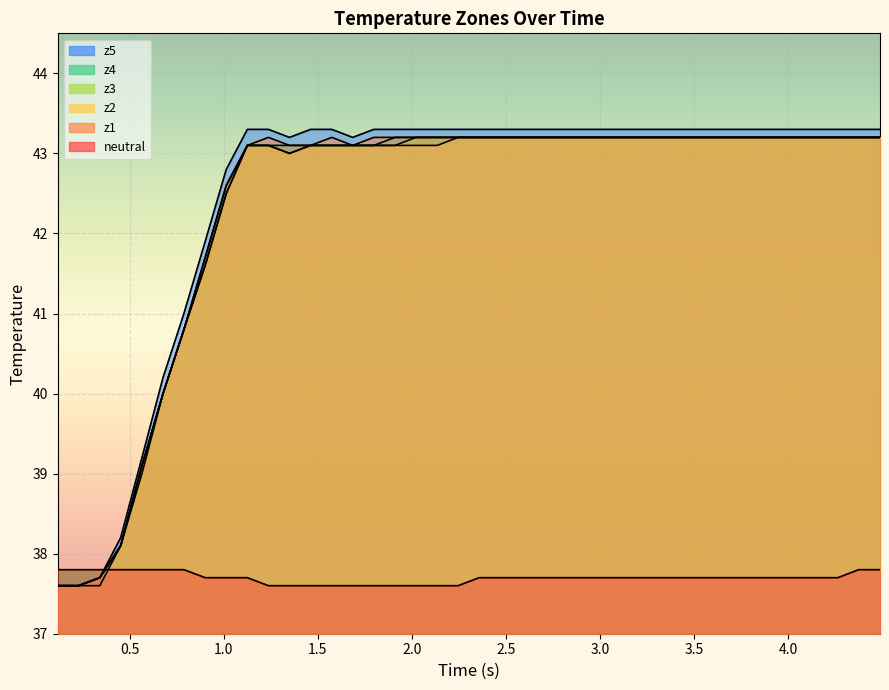

Reading left to right, extract all data points from this chart.

neutral: 37.8	37.8	37.8	37.8	37.8	37.8	37.8	37.7	37.7	37.7	37.6	37.6	37.6	37.6	37.6	37.6	37.6	37.6	37.6	37.6	37.7	37.7	37.7	37.7	37.7	37.7	37.7	37.7	37.7	37.7	37.7	37.7	37.7	37.7	37.7	37.7	37.7	37.7	37.8	37.8
z1: 37.6	37.6	37.7	38.1	39.1	40.0	40.8	41.7	42.6	43.1	43.2	43.1	43.1	43.2	43.1	43.2	43.2	43.2	43.2	43.2	43.2	43.2	43.2	43.2	43.2	43.2	43.2	43.2	43.2	43.2	43.2	43.2	43.2	43.2	43.2	43.2	43.2	43.2	43.2	43.2
z2: 37.6	37.6	37.7	38.1	39.0	40.0	40.8	41.6	42.5	43.1	43.1	43.0	43.1	43.1	43.1	43.1	43.1	43.1	43.1	43.2	43.2	43.2	43.2	43.2	43.2	43.2	43.2	43.2	43.2	43.2	43.2	43.2	43.2	43.2	43.2	43.2	43.2	43.2	43.2	43.2
z3: 37.6	37.6	37.7	38.1	39.1	40.0	40.8	41.6	42.5	43.1	43.1	43.0	43.1	43.1	43.1	43.1	43.1	43.2	43.2	43.2	43.2	43.2	43.2	43.2	43.2	43.2	43.2	43.2	43.2	43.2	43.2	43.2	43.2	43.2	43.2	43.2	43.2	43.2	43.2	43.2
z4: 37.6	37.6	37.6	38.1	39.1	40.0	40.8	41.7	42.6	43.1	43.1	43.1	43.1	43.1	43.1	43.1	43.2	43.2	43.2	43.2	43.2	43.2	43.2	43.2	43.2	43.2	43.2	43.2	43.2	43.2	43.2	43.2	43.2	43.2	43.2	43.2	43.2	43.2	43.2	43.2
z5: 37.6	37.6	37.7	38.2	39.2	40.2	41.0	41.9	42.8	43.3	43.3	43.2	43.3	43.3	43.2	43.3	43.3	43.3	43.3	43.3	43.3	43.3	43.3	43.3	43.3	43.3	43.3	43.3	43.3	43.3	43.3	43.3	43.3	43.3	43.3	43.3	43.3	43.3	43.3	43.3